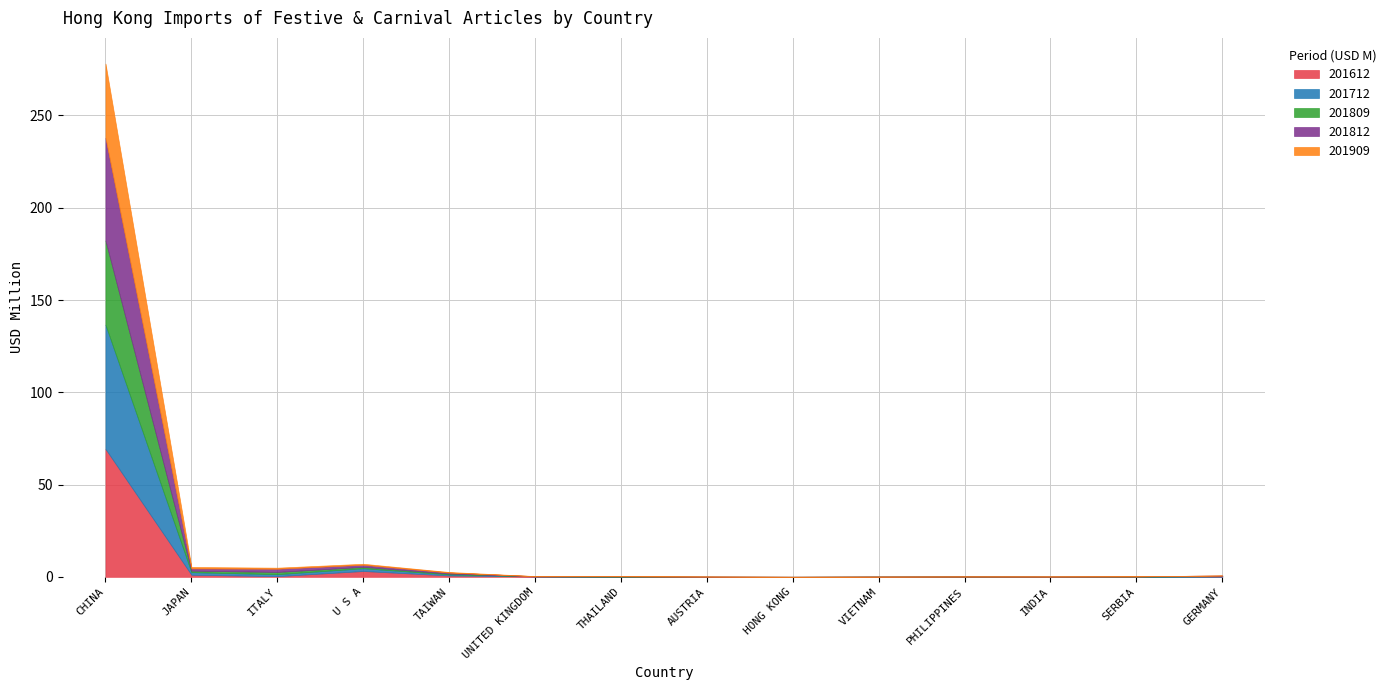

How many values in 201612 are above zero?

12